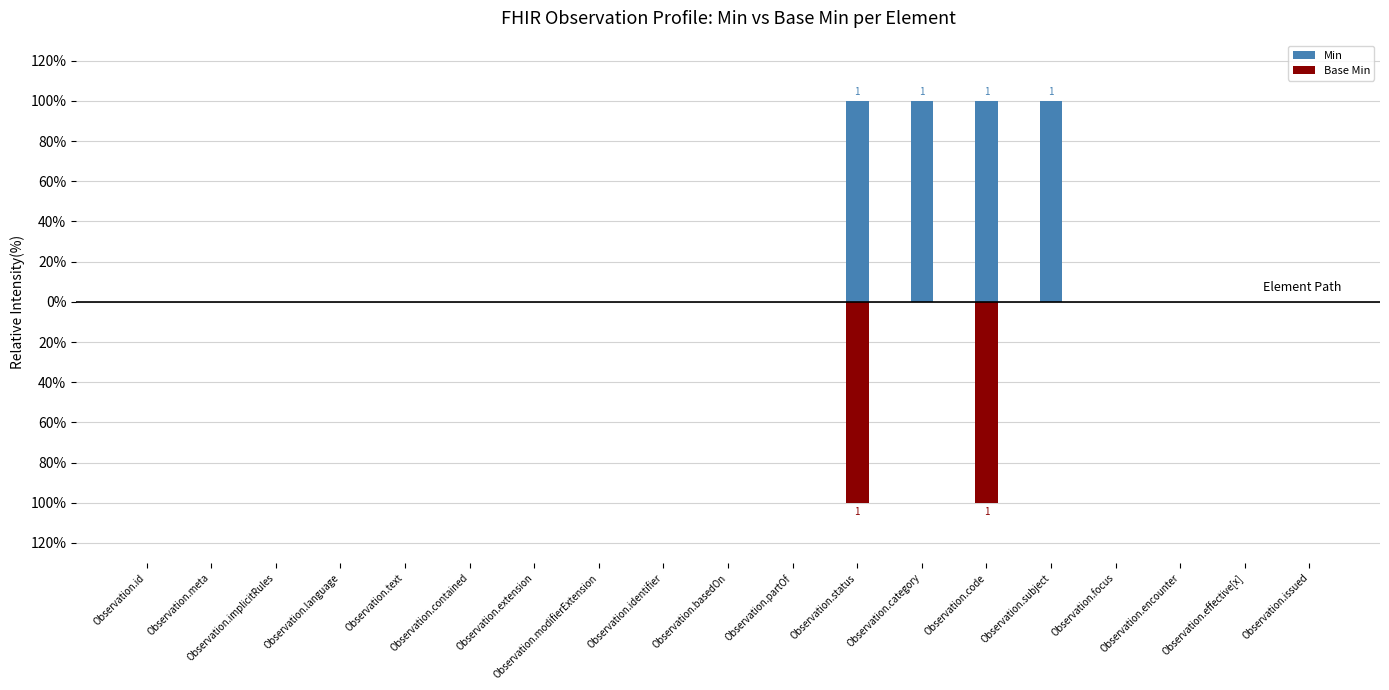

Reading left to right, transcribe all the data shown in this chart.

Min: Observation.id=0	Observation.meta=0	Observation.implicitRules=0	Observation.language=0	Observation.text=0	Observation.contained=0	Observation.extension=0	Observation.modifierExtension=0	Observation.identifier=0	Observation.basedOn=0	Observation.partOf=0	Observation.status=1	Observation.category=1	Observation.code=1	Observation.subject=1	Observation.focus=0	Observation.encounter=0	Observation.effective[x]=0	Observation.issued=0
Base Min: Observation.id=0	Observation.meta=0	Observation.implicitRules=0	Observation.language=0	Observation.text=0	Observation.contained=0	Observation.extension=0	Observation.modifierExtension=0	Observation.identifier=0	Observation.basedOn=0	Observation.partOf=0	Observation.status=-1	Observation.category=0	Observation.code=-1	Observation.subject=0	Observation.focus=0	Observation.encounter=0	Observation.effective[x]=0	Observation.issued=0